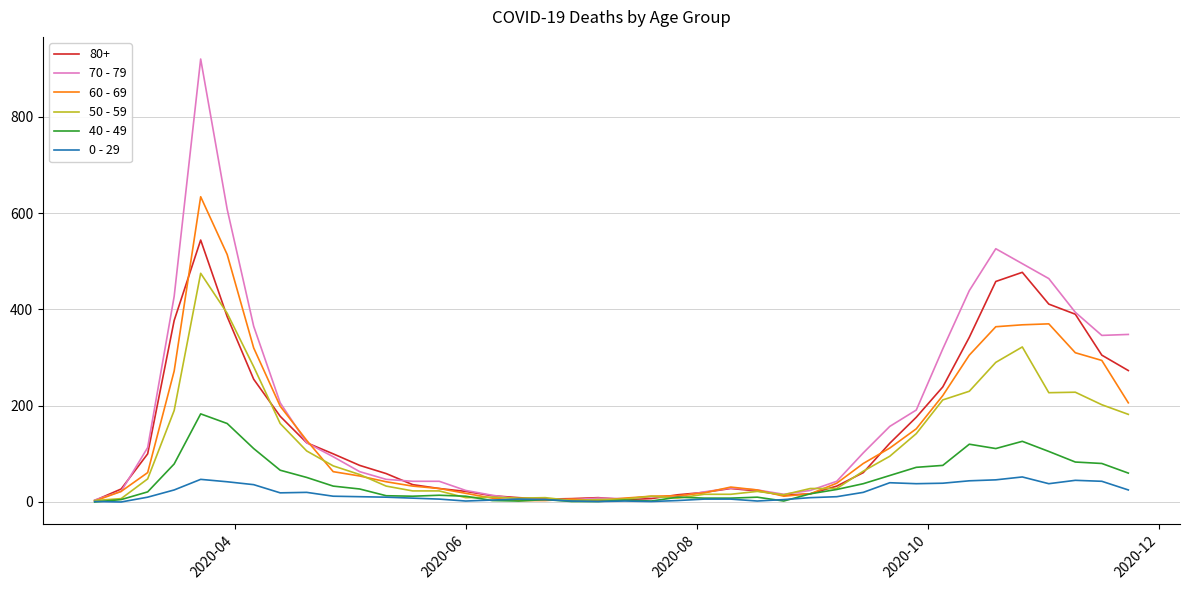

True or false: 50 - 59 has more than 2 interior local peaks.

True